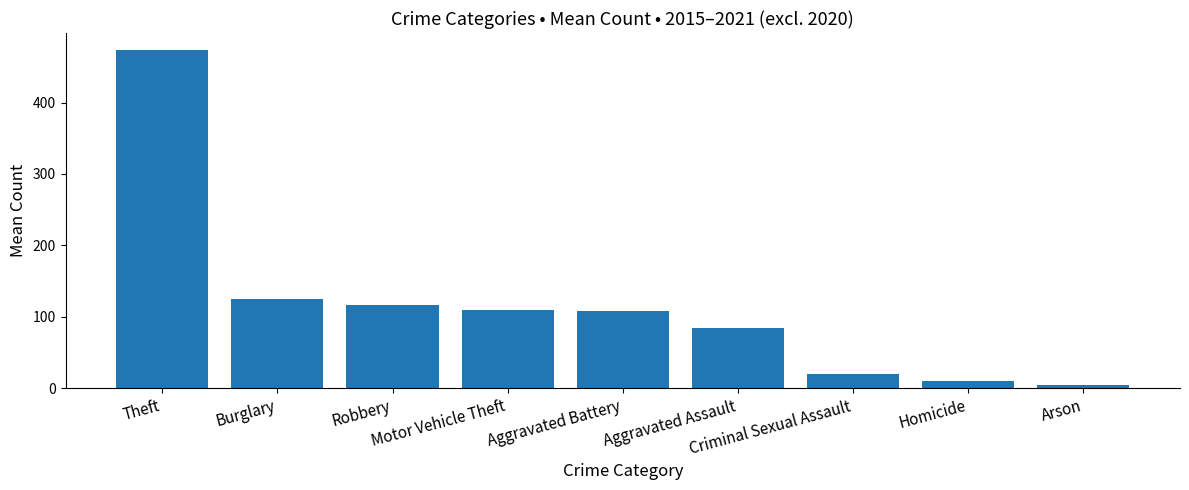

What is the sum of the values at Arson and Burglary?

130.0